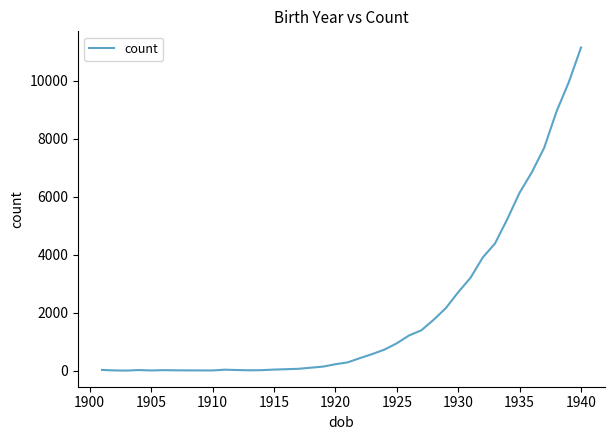

What is the difference between the maximum and minimum values?

11141